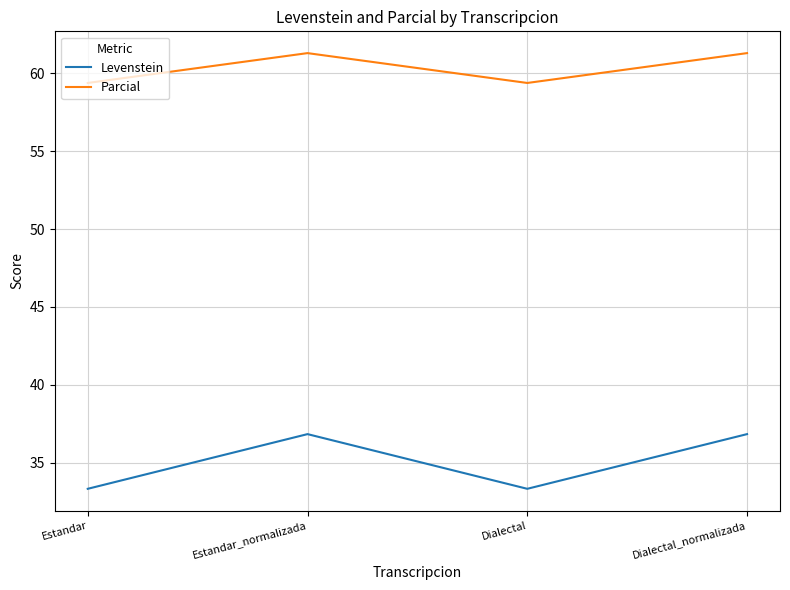

List the series in order of their peak value, lowest first.

Levenstein, Parcial